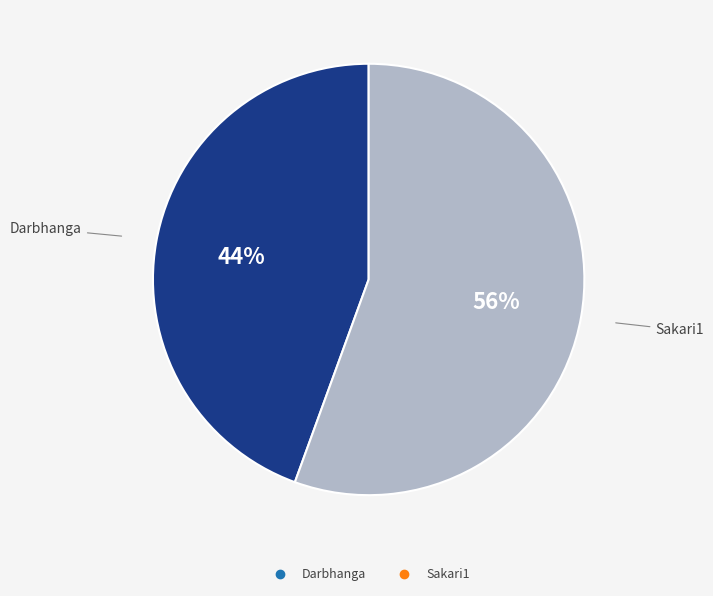

Does Sakari1 account for over 50% of the chart?

Yes